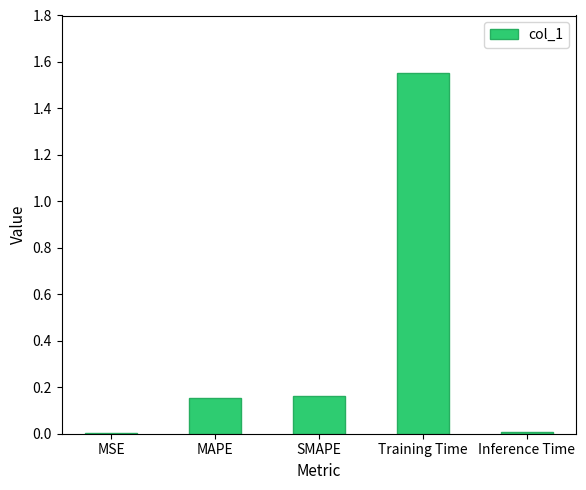

Are the bars horizontal?

No